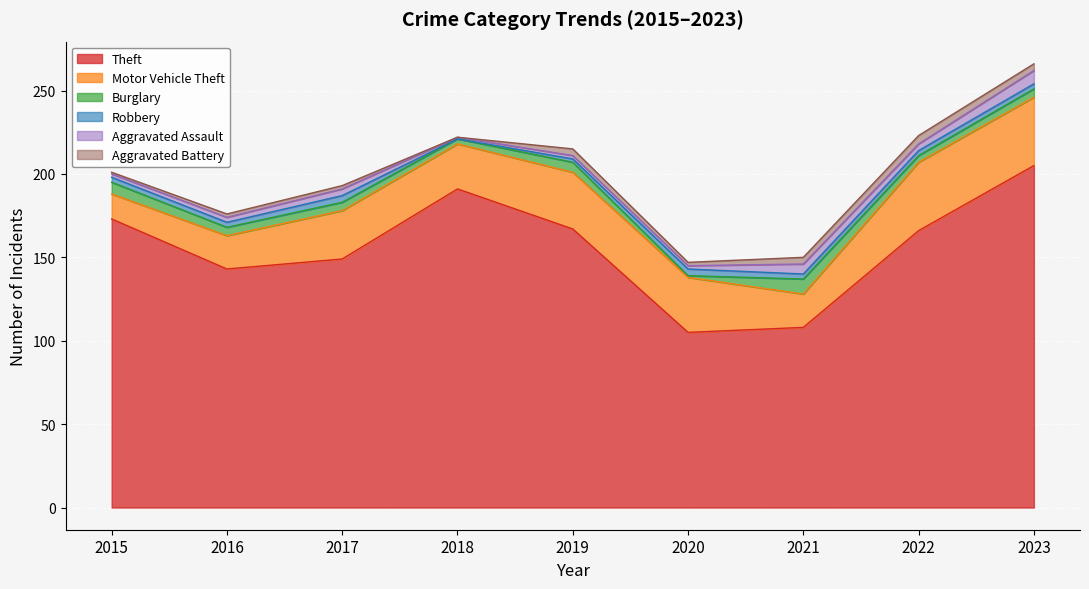

What is the greatest value displayed?

205